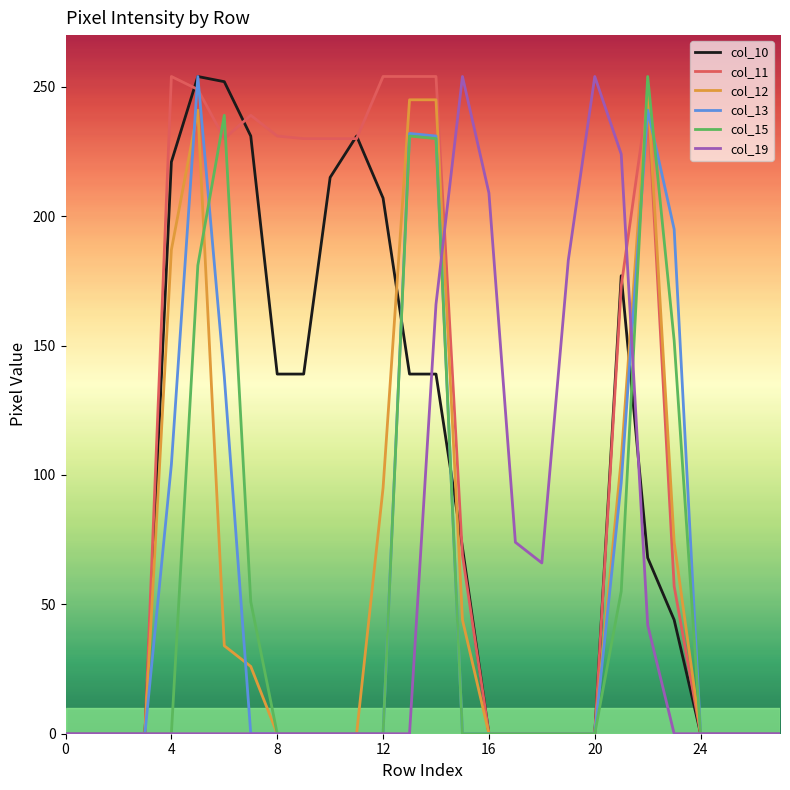

What is the maximum value shown in the chart?

254